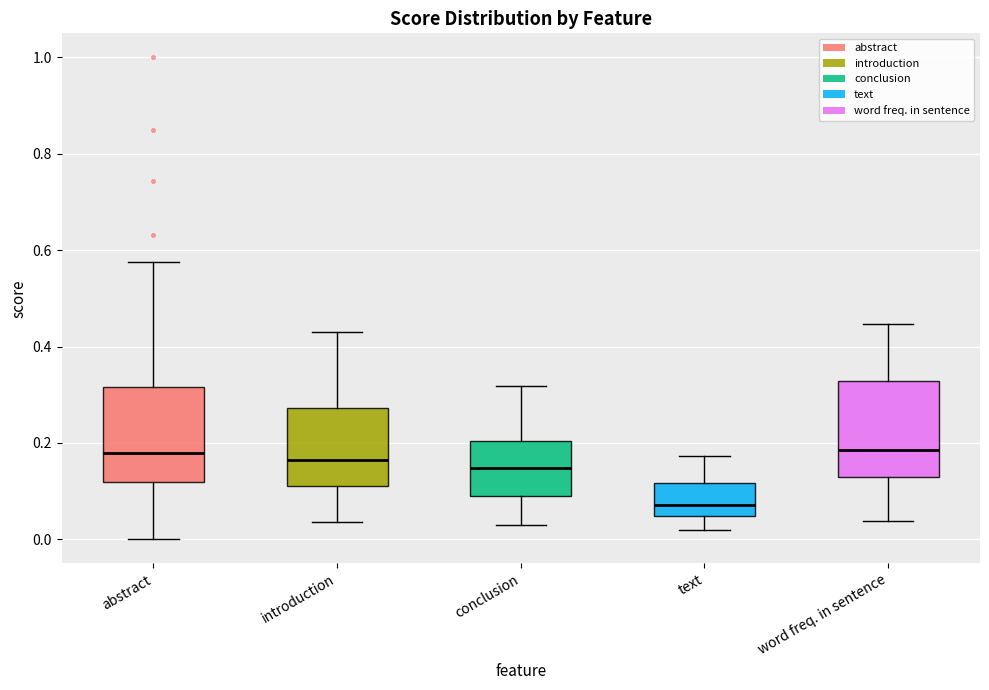

Reading left to right, transcribe this box plot: for each box, give where its median line is, the range the box spans, and where its two whiskers end, as read against the y-axis. The values are not printed on the chart, so give them approximately, as read against the axis.

abstract: median 0.18, box 0.12 to 0.32, whiskers 0.00 to 0.58
introduction: median 0.16, box 0.10 to 0.28, whiskers 0.04 to 0.44
conclusion: median 0.14, box 0.08 to 0.20, whiskers 0.04 to 0.32
text: median 0.08, box 0.04 to 0.12, whiskers 0.02 to 0.18
word freq. in sentence: median 0.18, box 0.14 to 0.32, whiskers 0.04 to 0.44